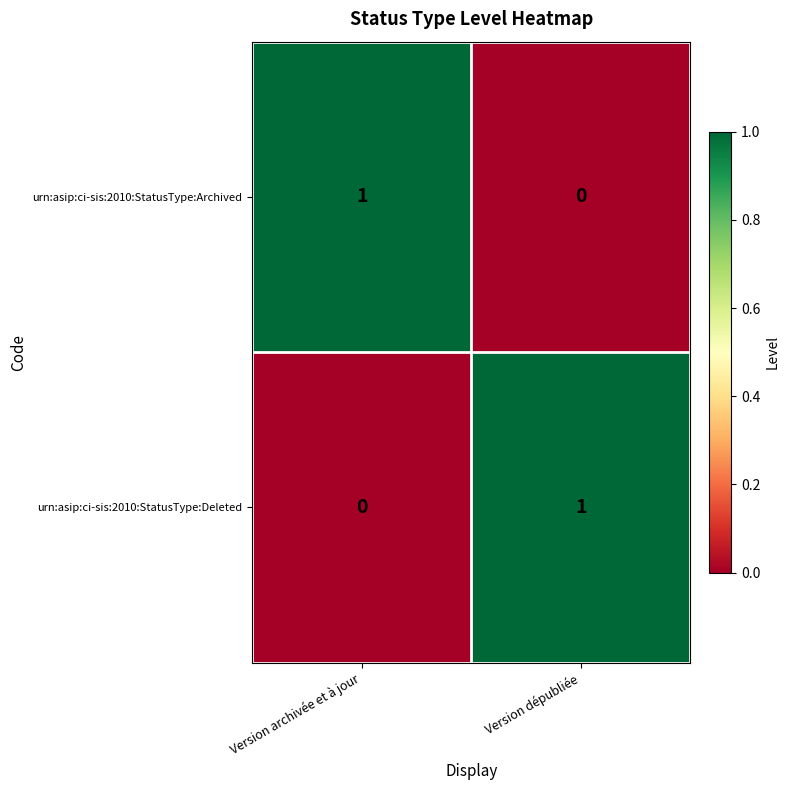

Reading left to right, transcribe all the data shown in this chart.

urn:asip:ci-sis:2010:StatusType:Archived: 1	0
urn:asip:ci-sis:2010:StatusType:Deleted: 0	1